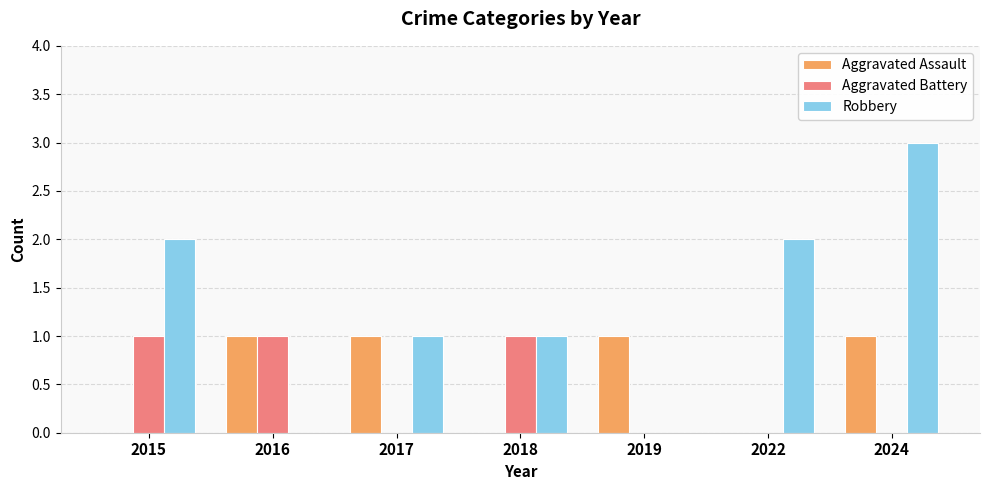

Reading left to right, what are all the values shown in this chart?

Aggravated Assault: 2015=0	2016=1	2017=1	2018=0	2019=1	2022=0	2024=1
Aggravated Battery: 2015=1	2016=1	2017=0	2018=1	2019=0	2022=0	2024=0
Robbery: 2015=2	2016=0	2017=1	2018=1	2019=0	2022=2	2024=3